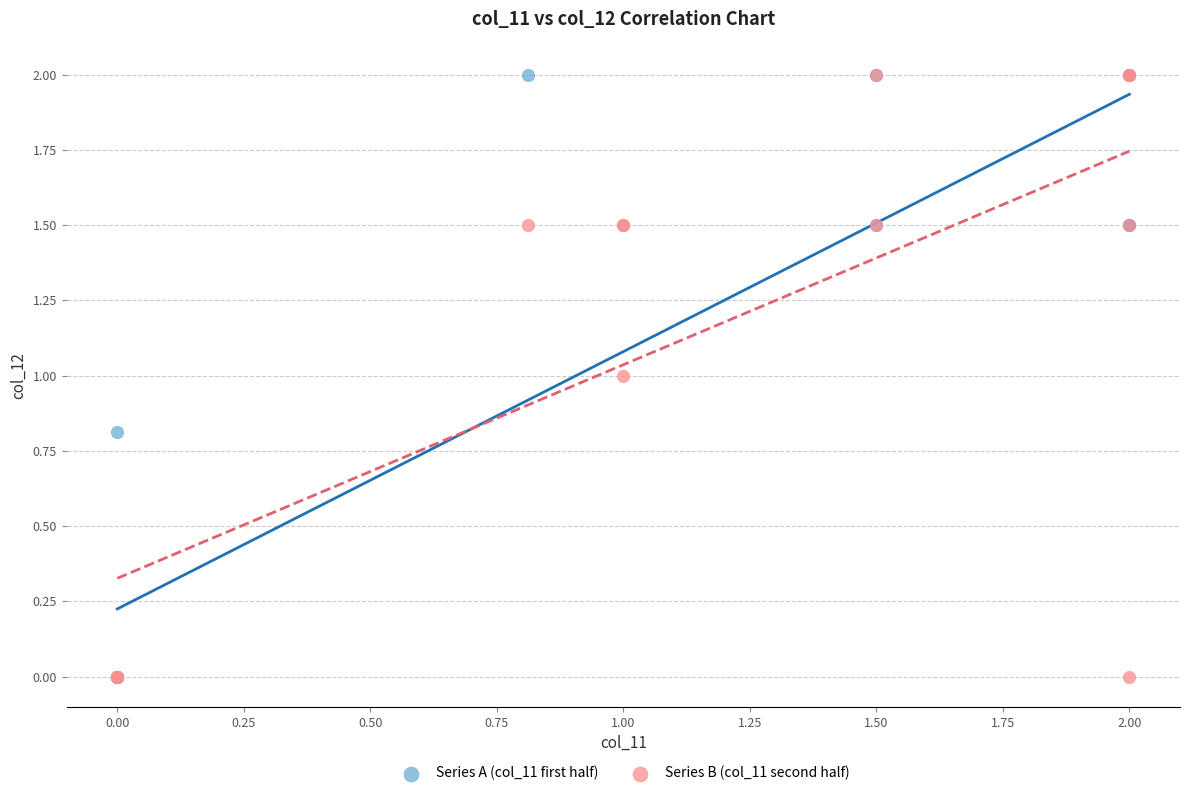

What are all the series names shown in the legend?

Series A (col_11 first half), Series B (col_11 second half)